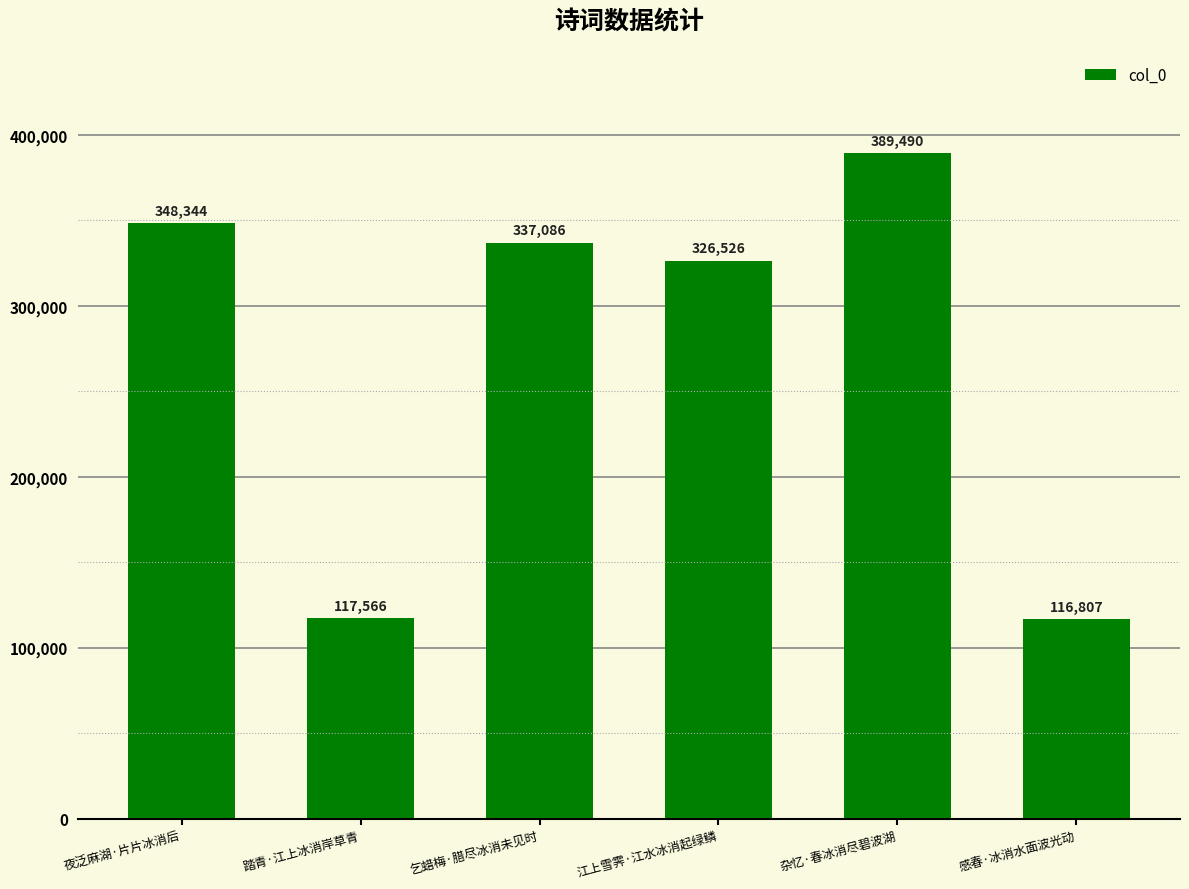

Rank the categories by value from highest to lowest.

杂忆·春冰消尽碧波湖, 夜泛麻湖·片片冰消后, 乞蜡梅·腊尽冰消未见时, 江上雪霁·江水冰消起绿鳞, 踏青·江上冰消岸草青, 感春·冰消水面波光动